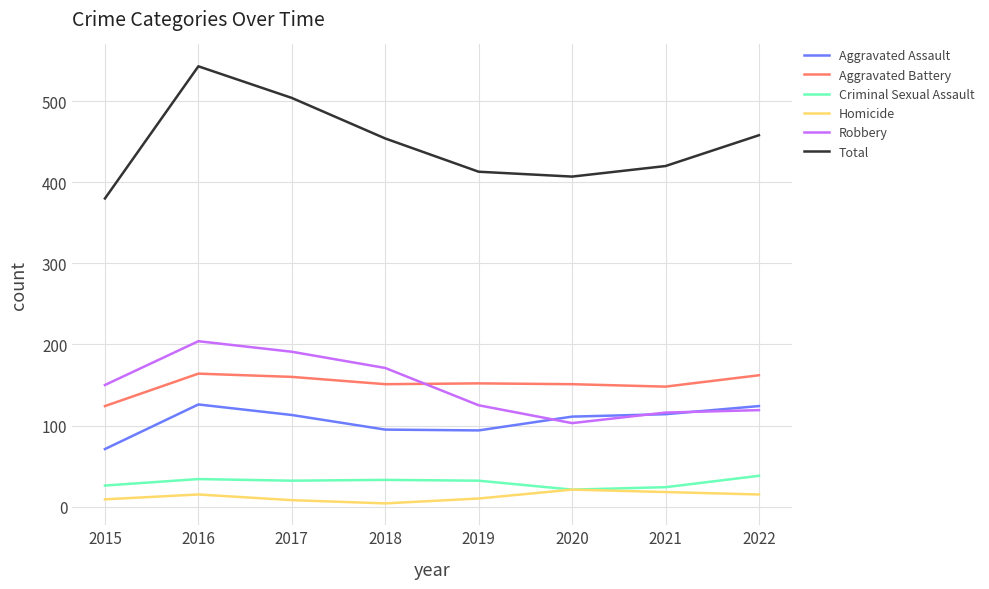

What is the minimum value for Aggravated Assault?

71